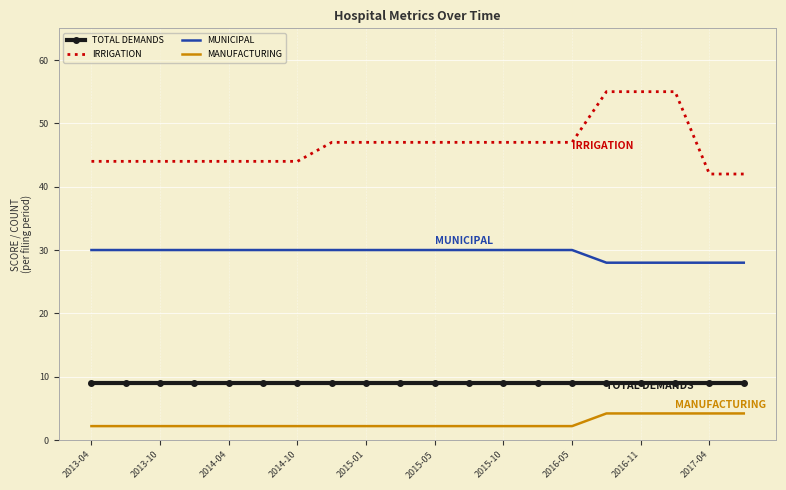

What is the difference between the maximum and minimum values in the MANUFACTURING series?

2.0